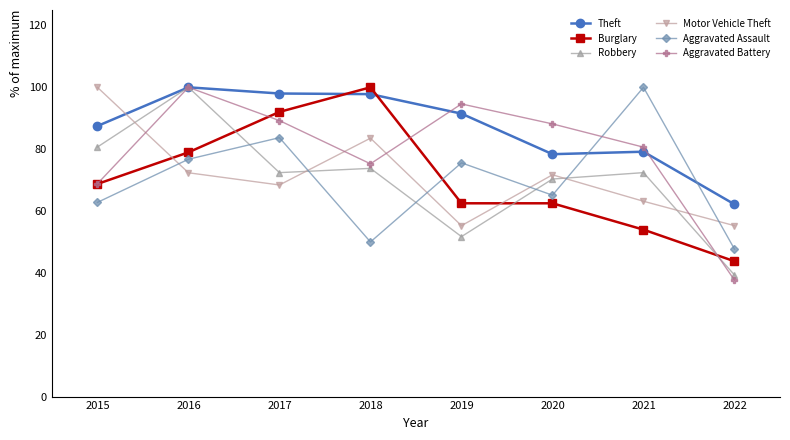

Where is the first local minimum for Motor Vehicle Theft?

2017